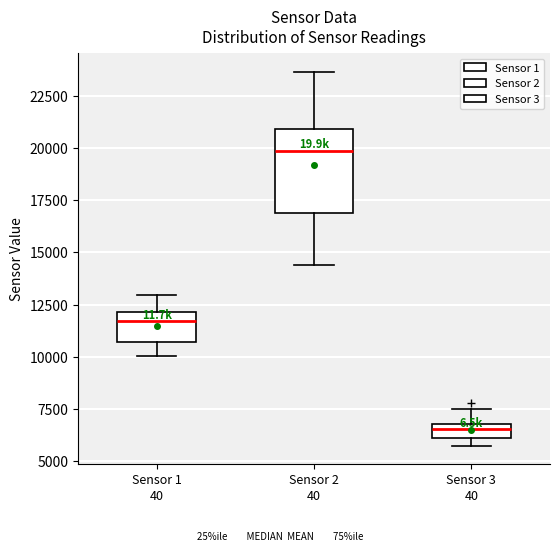

Which box is the tallest, from its lower edge to its upper edge?

Sensor 2 40